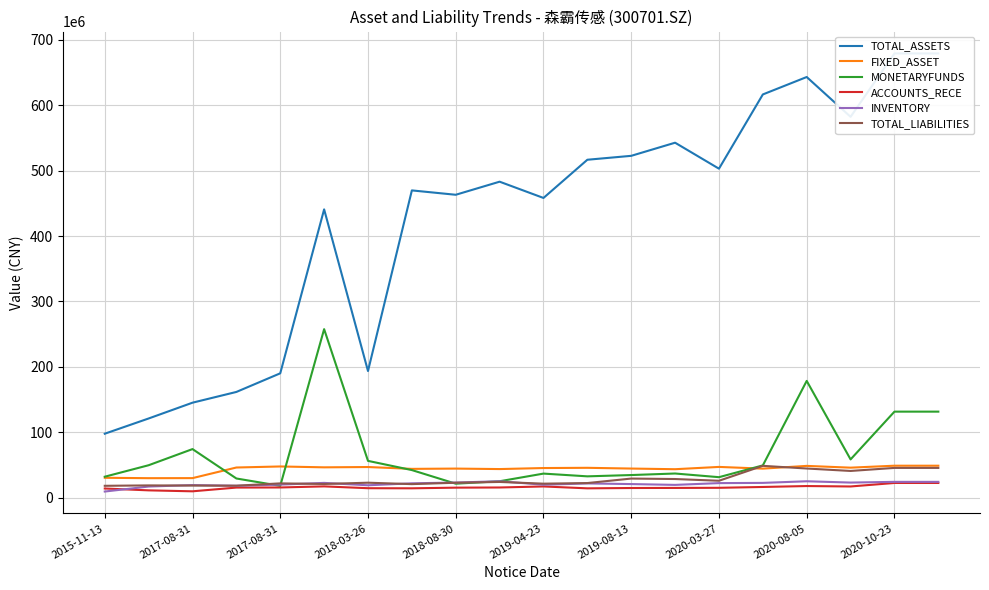

Which has a higher value, 2017-08-31 or 11?

11